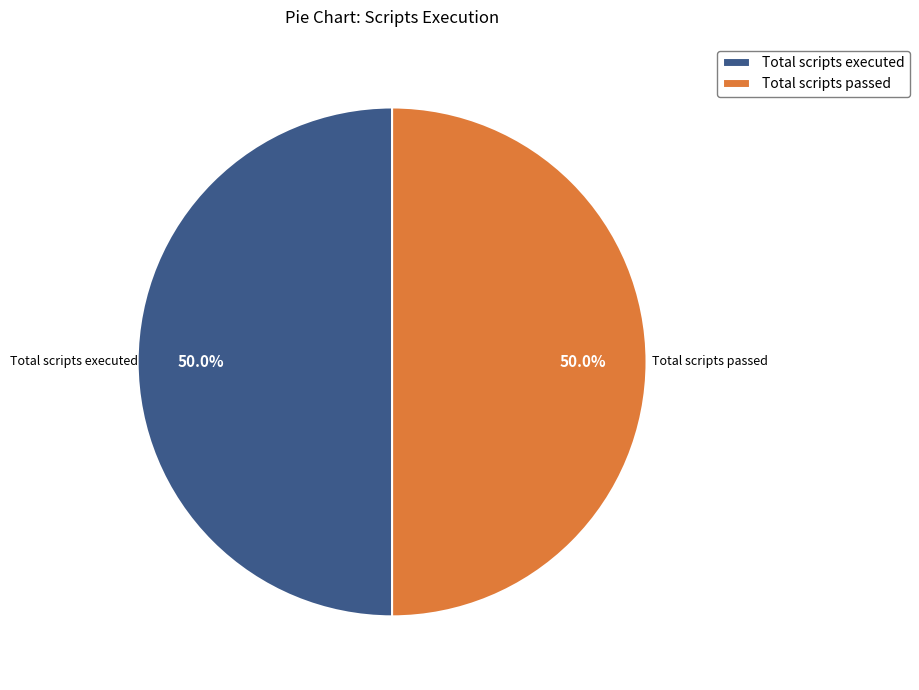

How much of the chart is everything except Total scripts executed?

50.0%